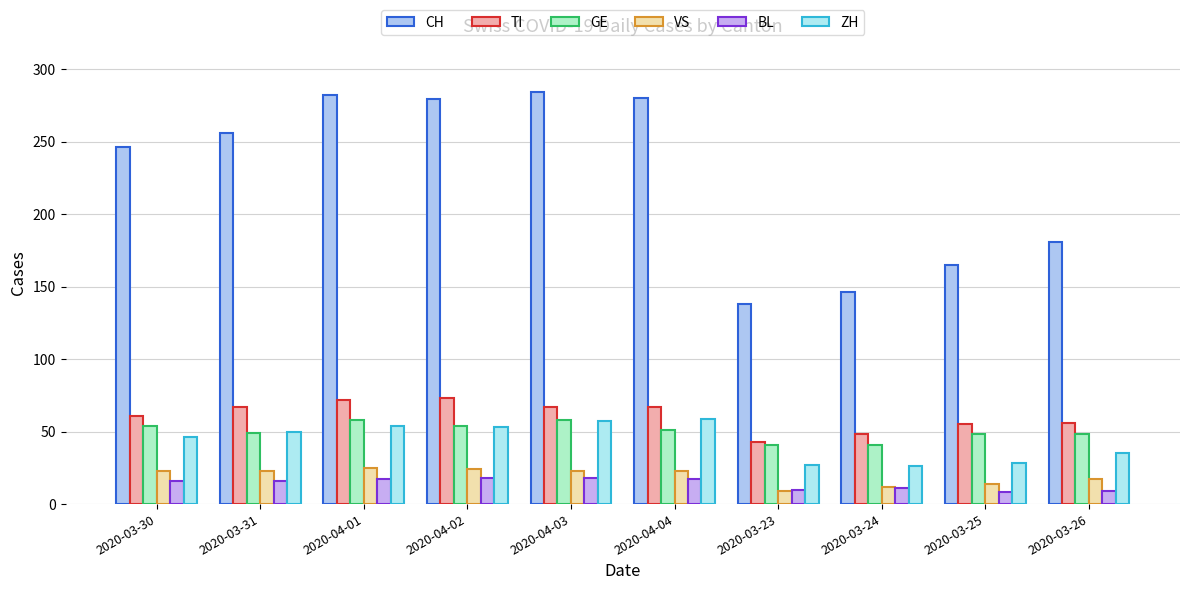

True or false: GE has a value of 15 at 2020-04-03.

False